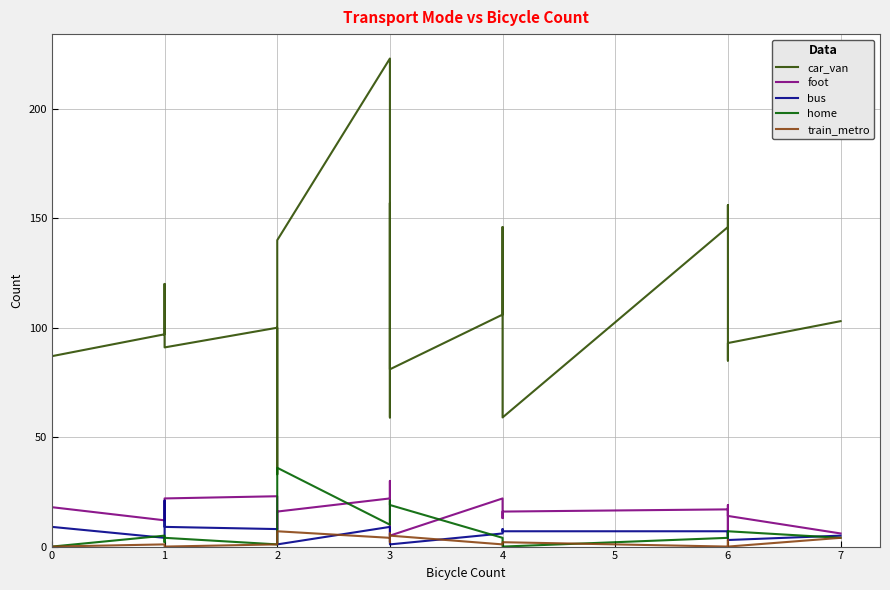

What is the maximum value shown in the chart?

223